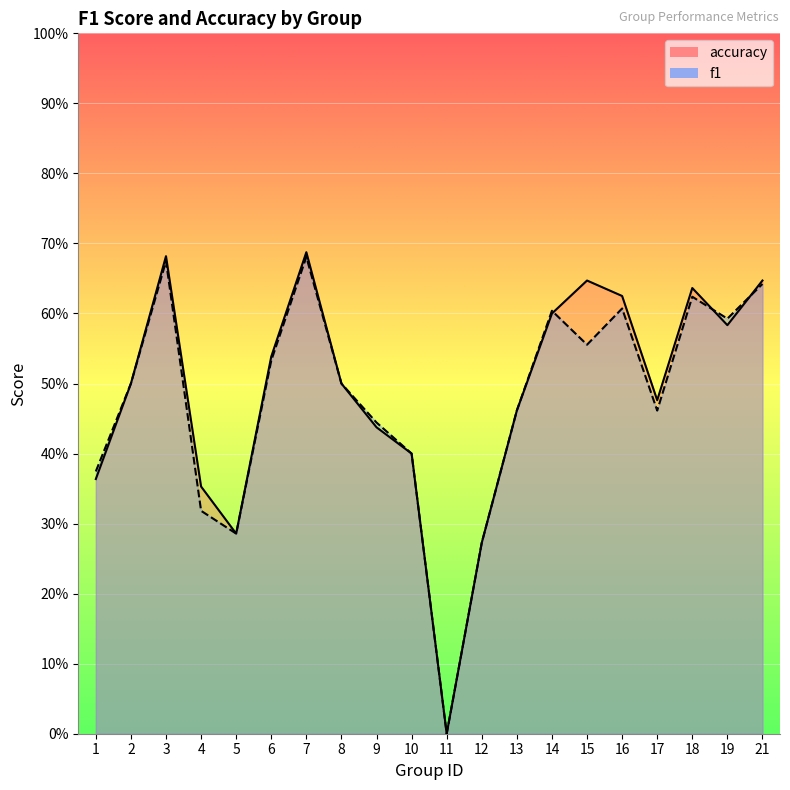

Which label corresponds to the smallest value in the chart?

11